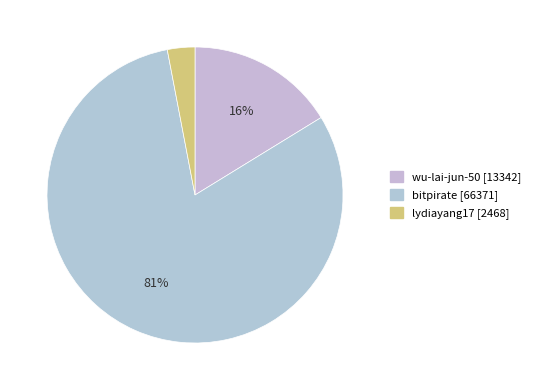

Which category has the smallest portion of the pie?

lydiayang17